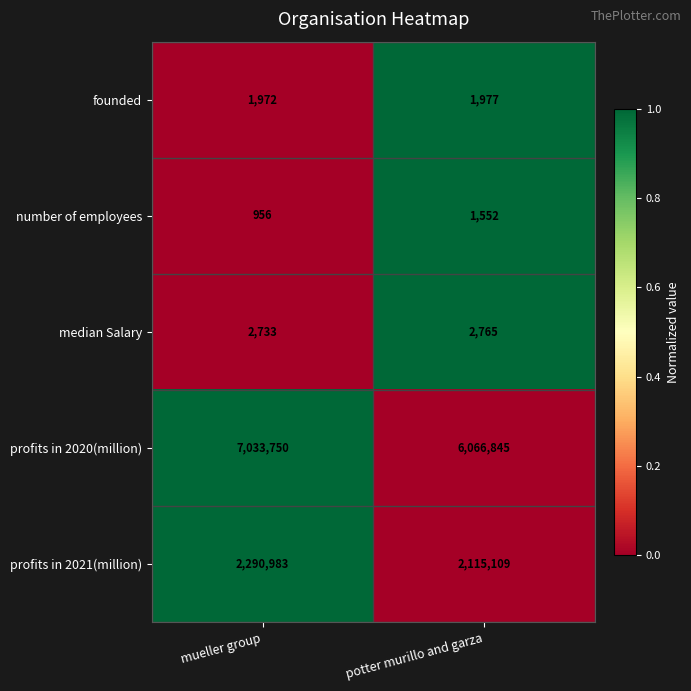

Which series has the largest total across all categories?

profits in 2020(million)